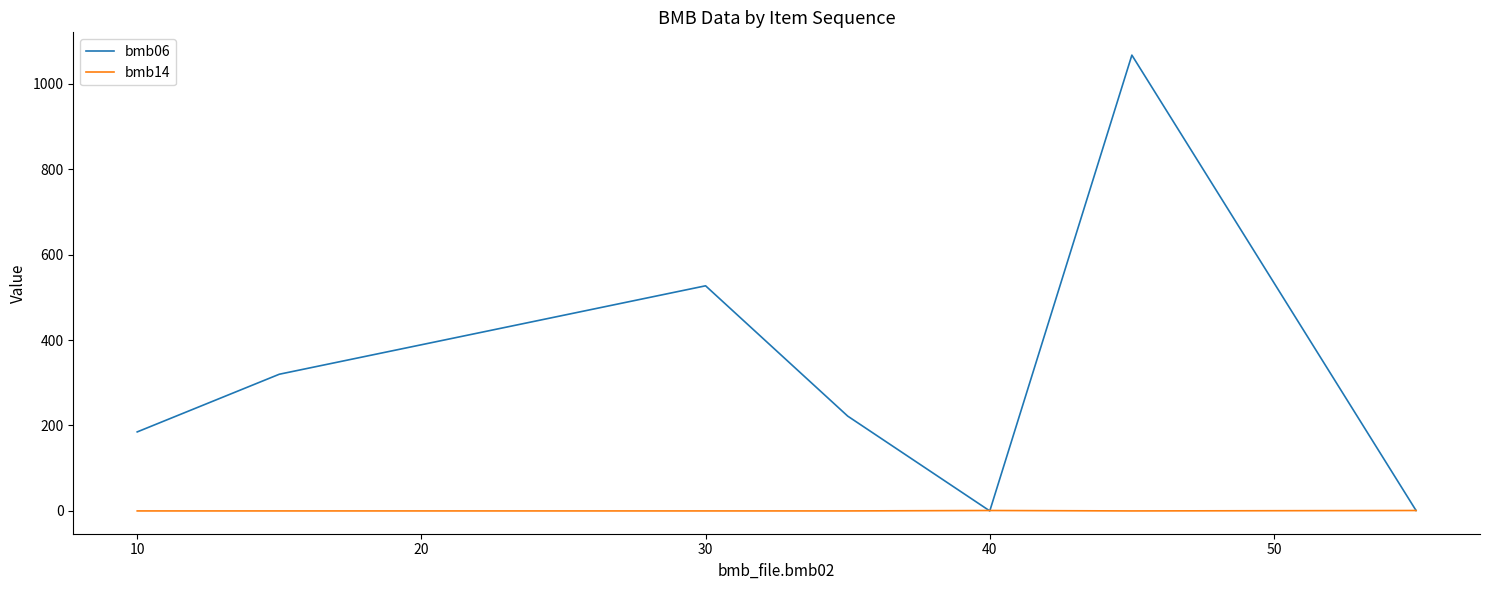

Which series has the largest total across all categories?

bmb06